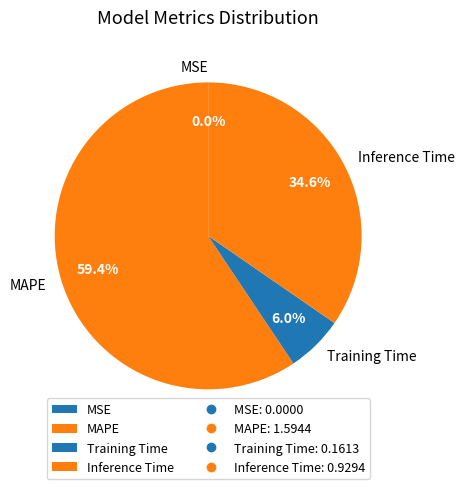

Which category has the biggest portion of the pie?

MAPE